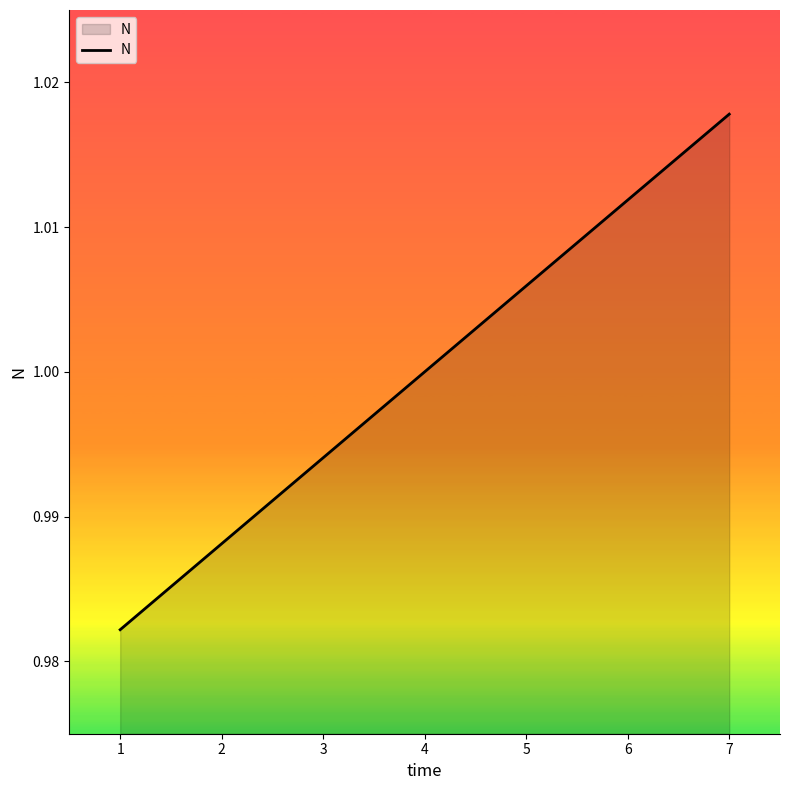

List the labels in order of value, smallest first.

1, 2, 3, 4, 5, 6, 7